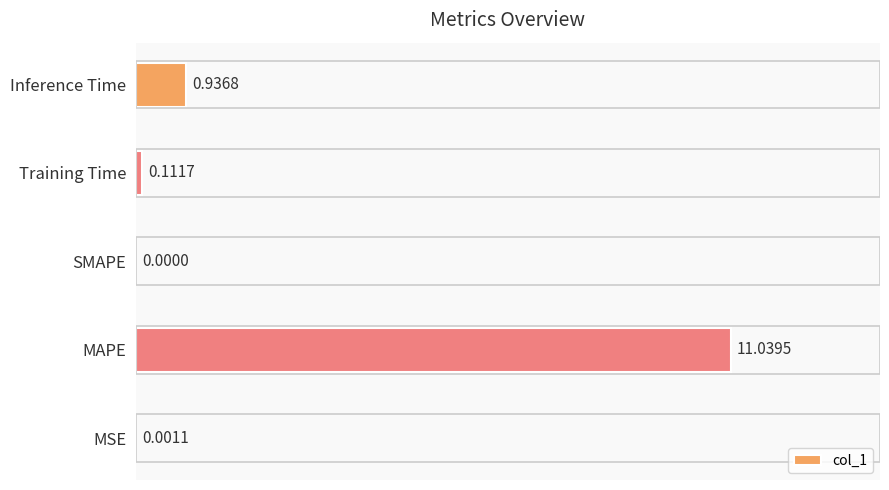

Where is the data nearest to the value 5?

Inference Time